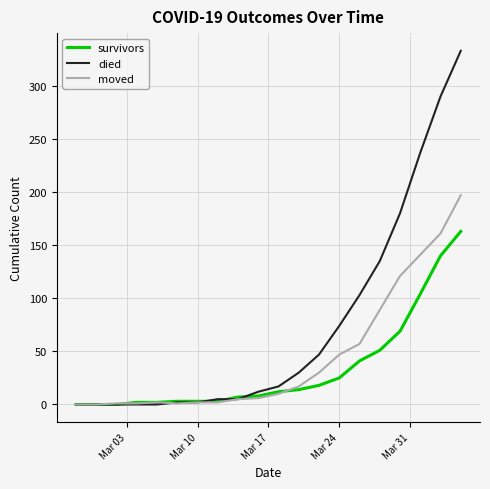

Which series has the largest total across all categories?

died